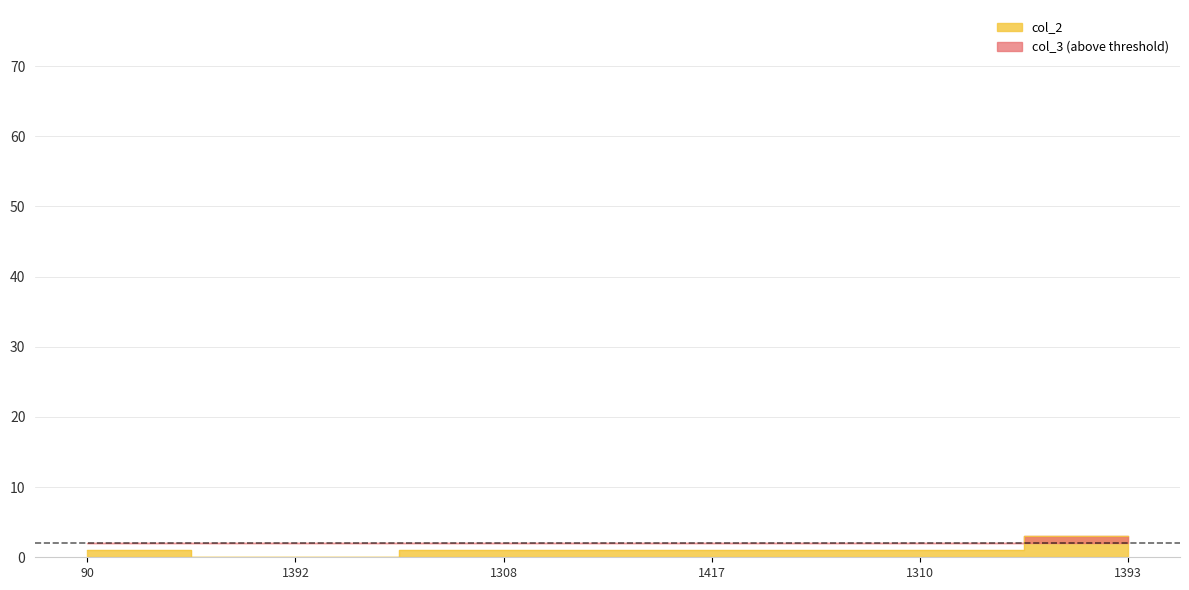

The chart shows a value of 0 at 1310. True or false?

False